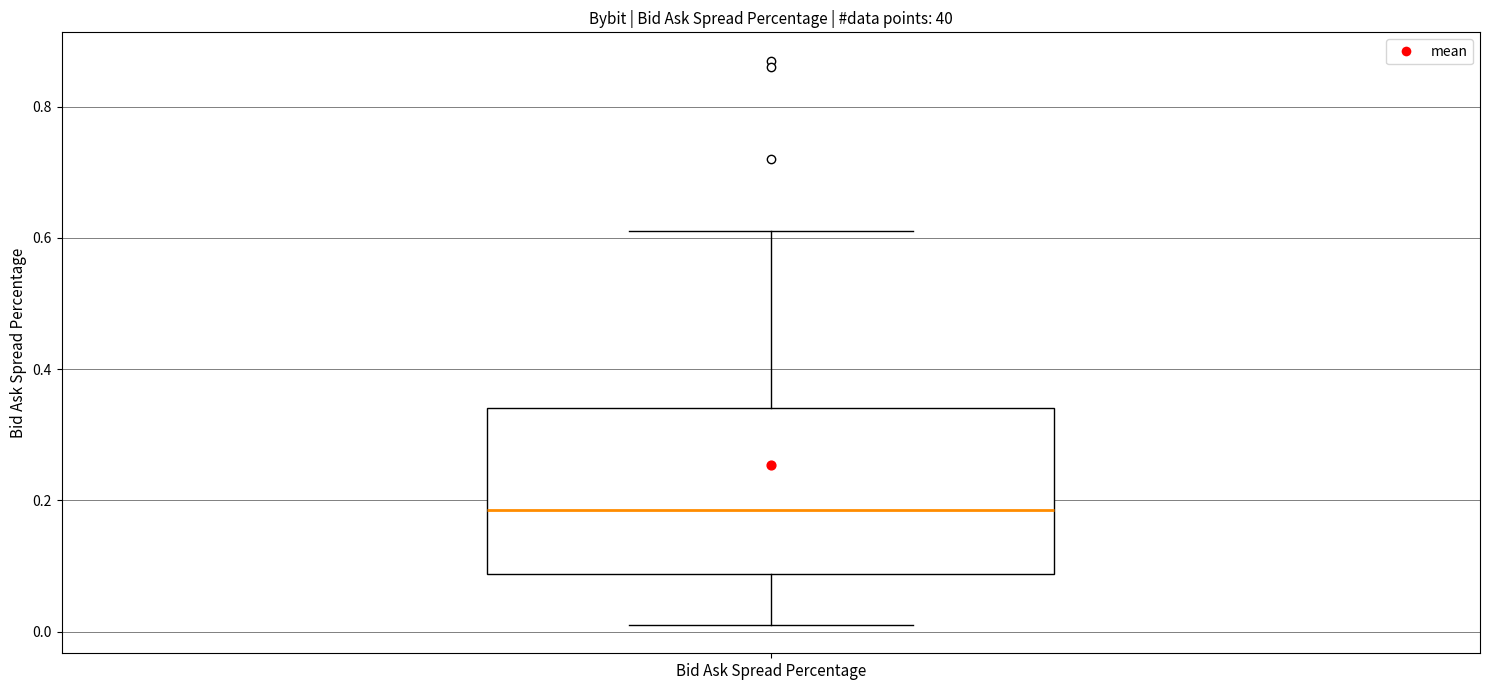

Read this box plot against the y-axis: the position of the median line, the range covered by the box, and the ends of both whiskers. The values are not printed on the chart, so give them approximately, as read against the axis.

median 0.18, box 0.08 to 0.34, whiskers 0.02 to 0.62